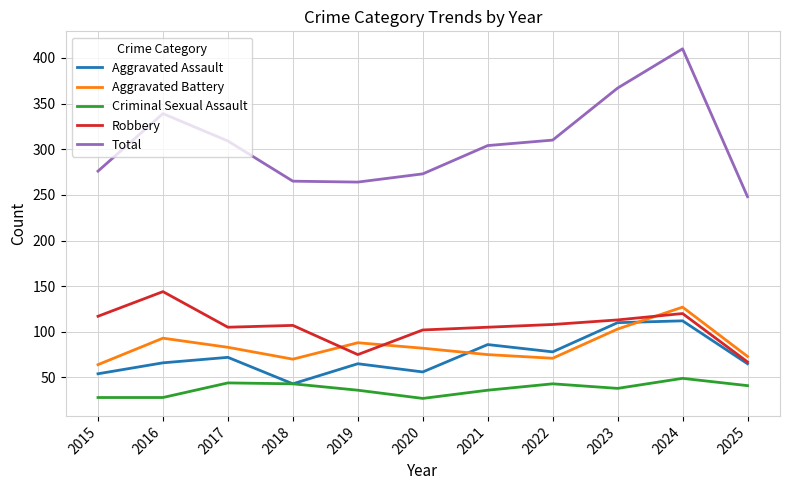

What is the spread (max minus min) of values at 2020?

246